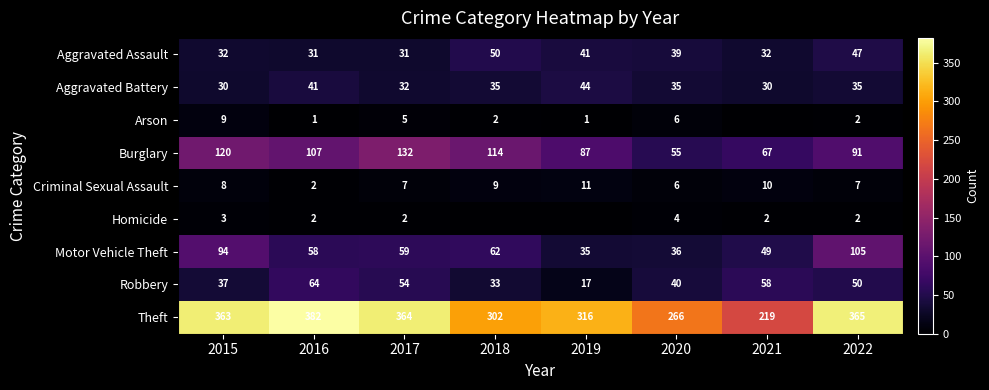

The value of Burglary at 2017 is 132. True or false?

True